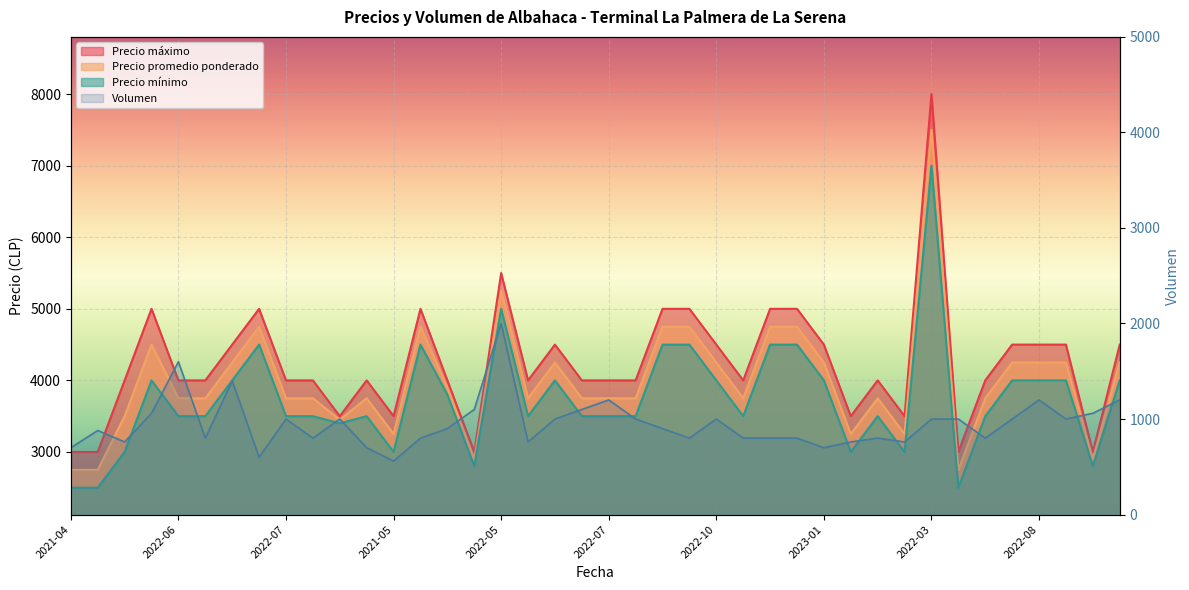

List the series in order of their peak value, lowest first.

Volumen, Precio minimo, Precio promedio ponderado, Precio maximo